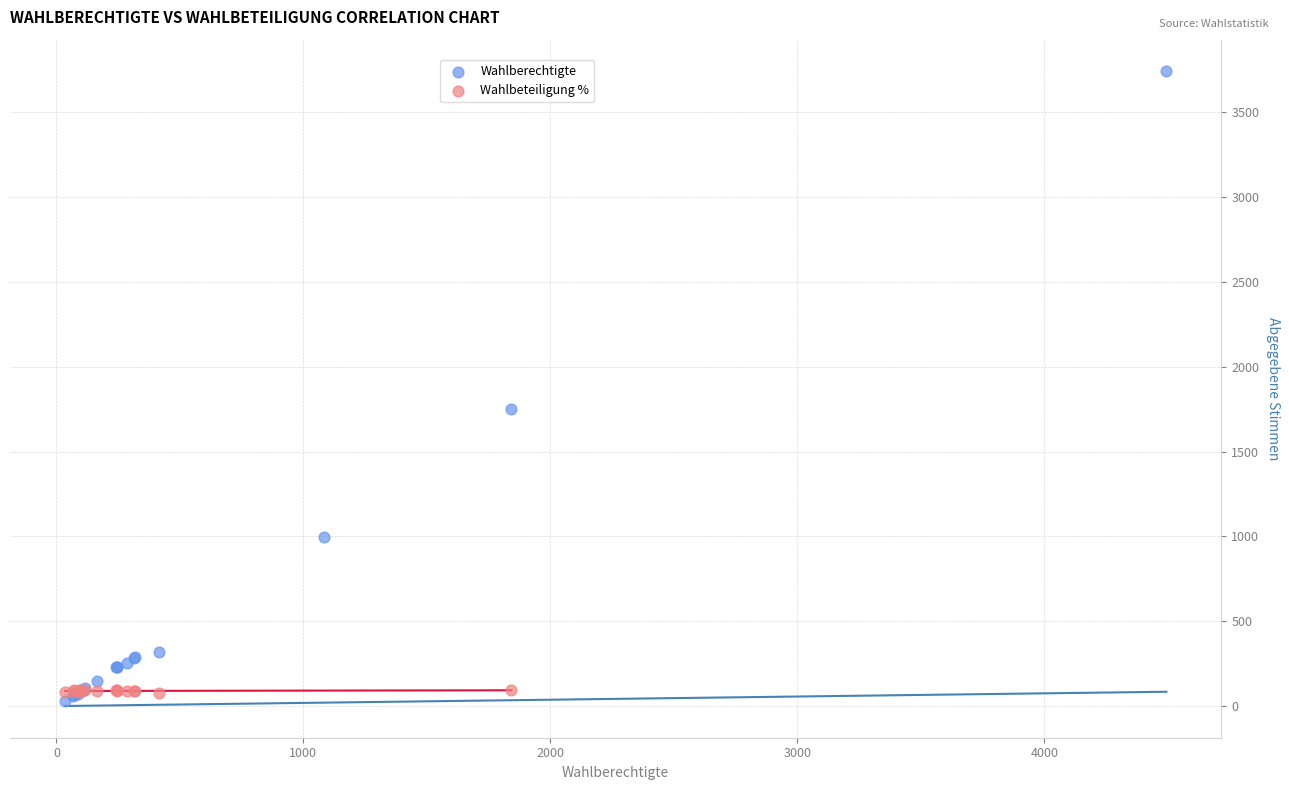

Which series contains the highest Y value?

Wahlberechtigte